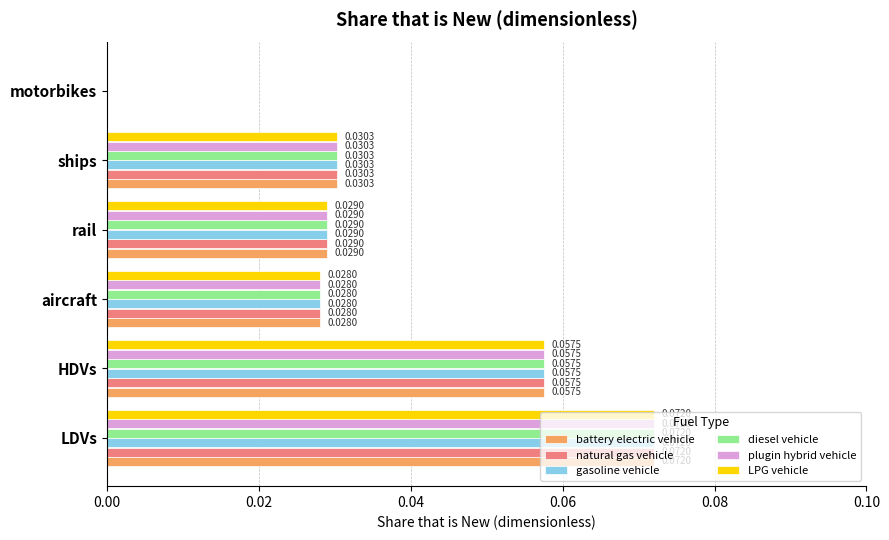

Which category has the highest value in the natural gas vehicle series?

LDVs